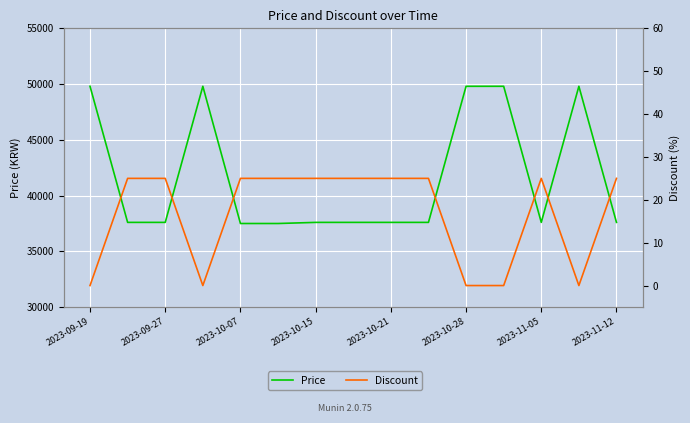

Rank the series by their average value, from lowest to highest.

Discount, Price